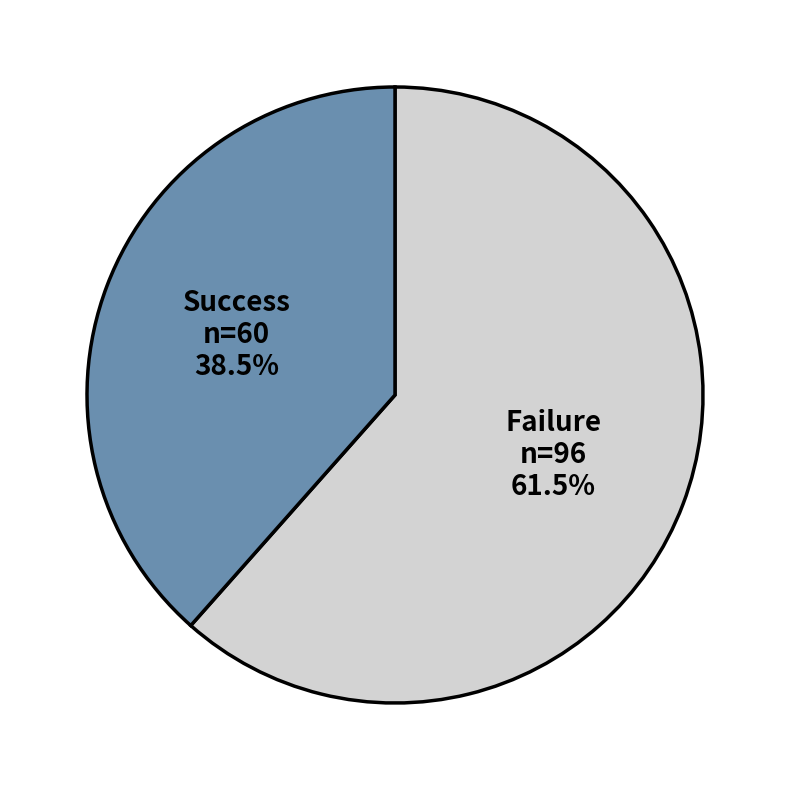

How many segments does this pie chart have?

2